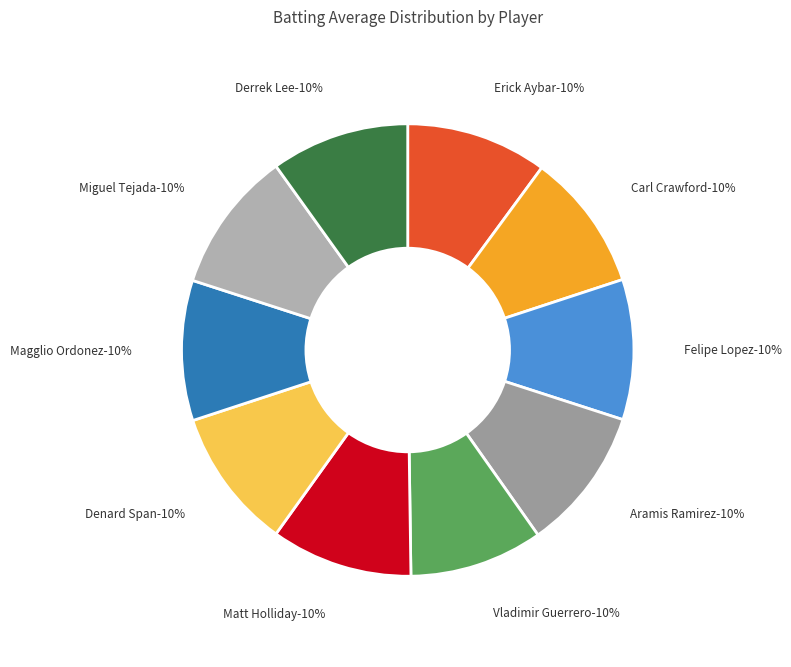

What is the smallest slice in the pie chart?

Vladimir Guerrero